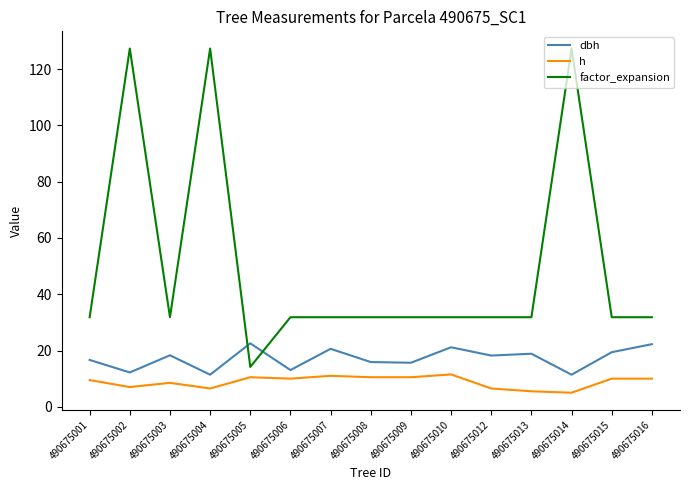

List the series in order of their overall mean, lowest first.

h, dbh, factor_expansion